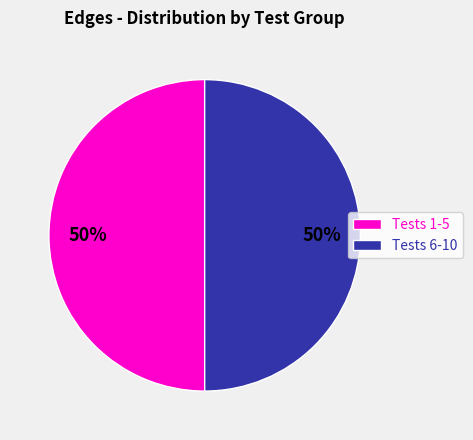

What is the ratio of the value at Tests 6-10 to the value at Tests 1-5?

1.0